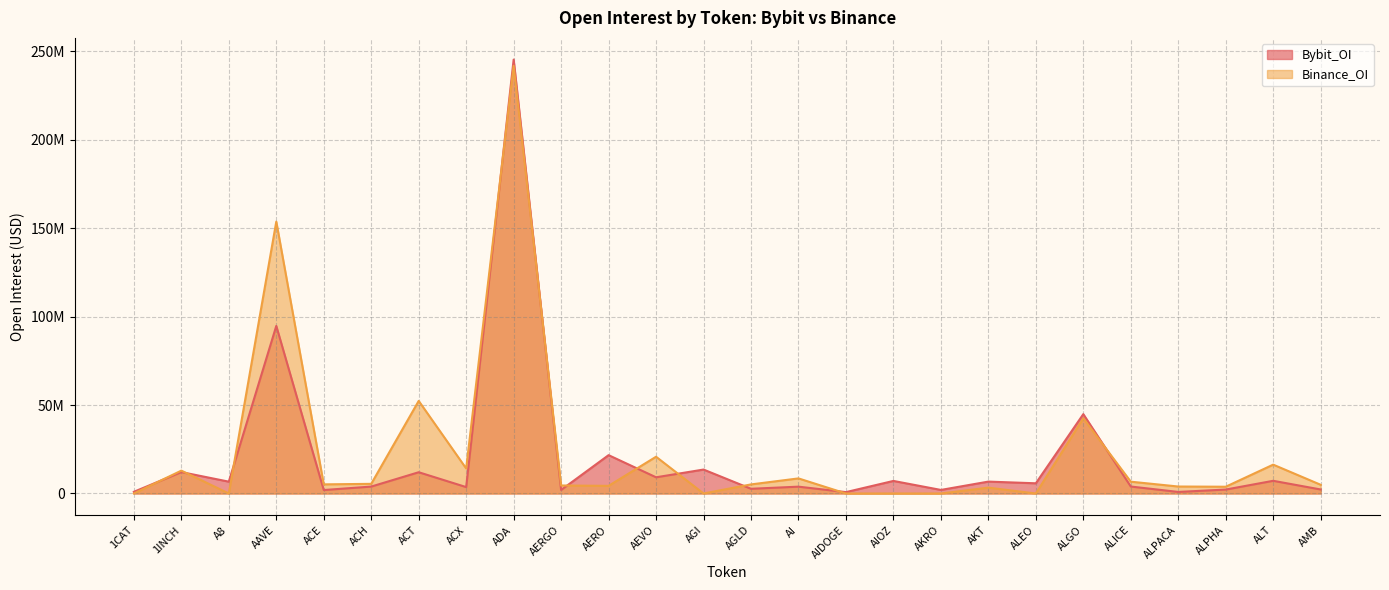

After their last crossing, which series has the higher values: Bybit_OI or Binance_OI?

Binance_OI